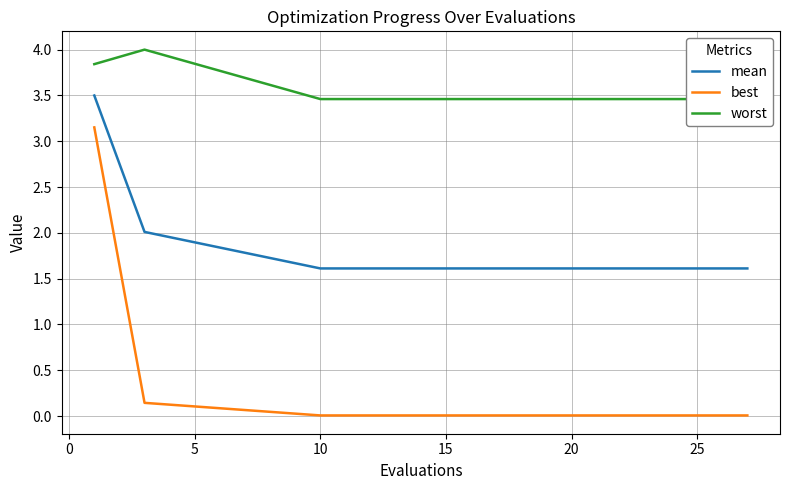

True or false: mean and best intersect in this chart.

False